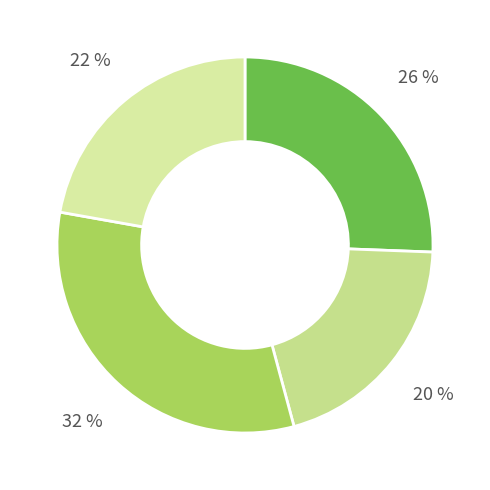

How many segments does this pie chart have?

4